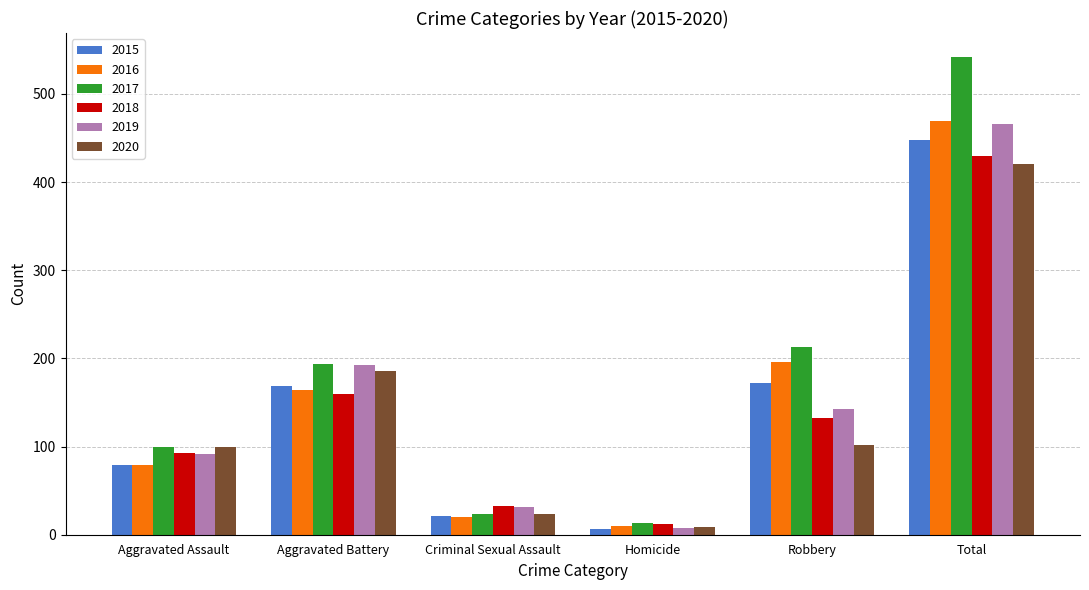

What is the total value across all series at Robbery?

958